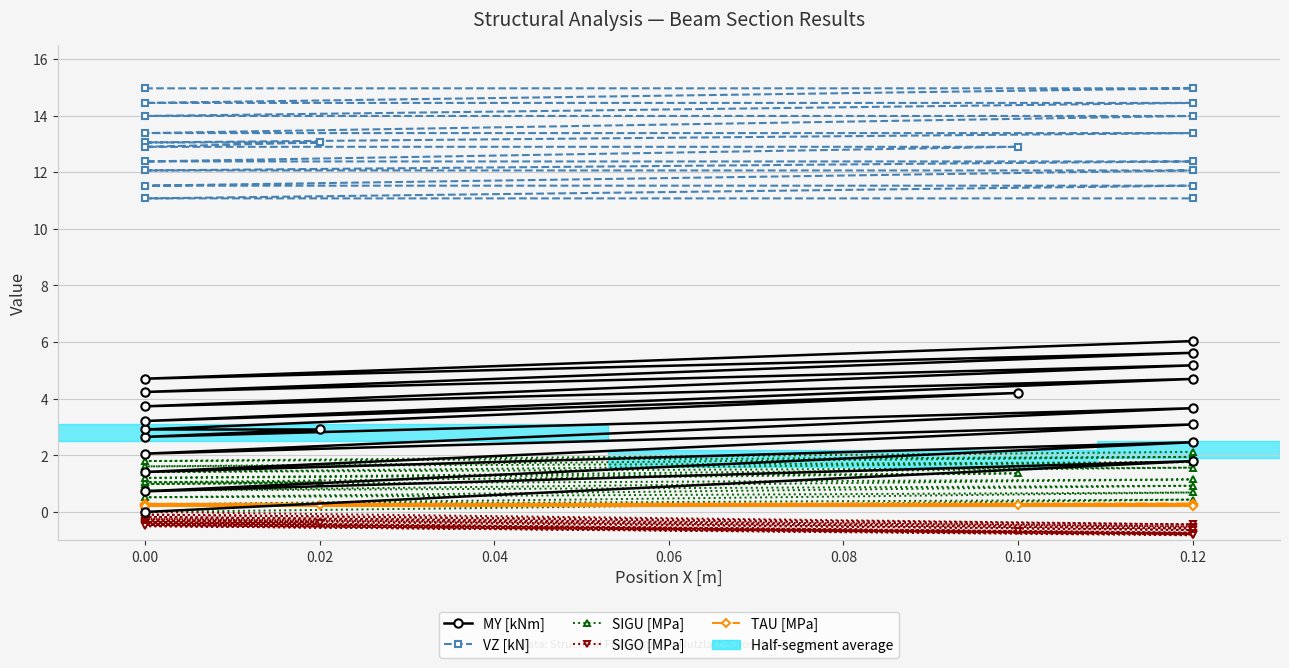

Which series has the largest range (max minus min)?

MY [kNm]